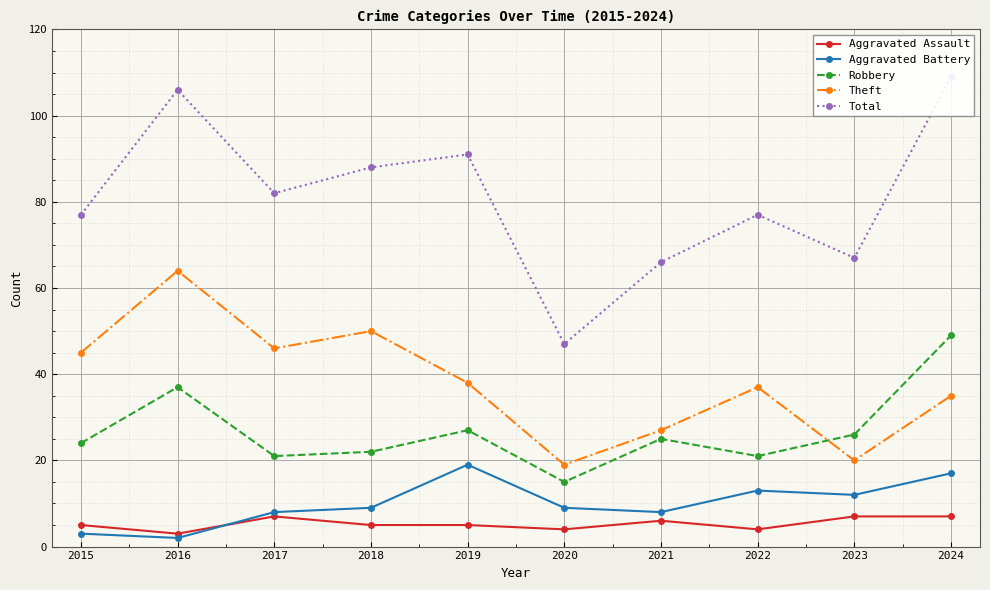

True or false: Total has a value of 106 at 2016.

True